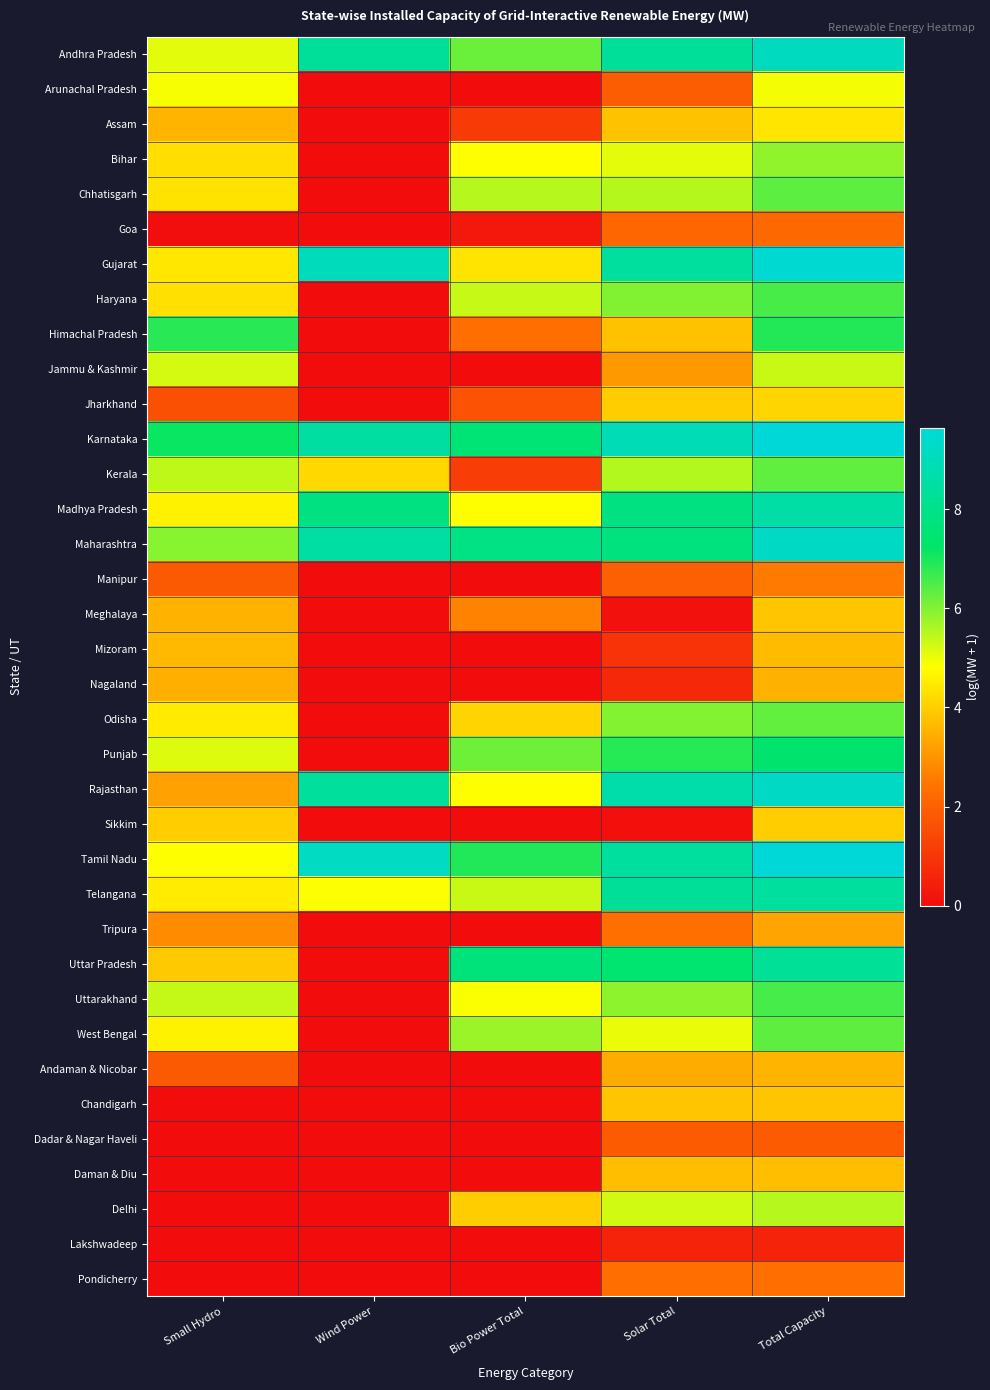

Between Bio Power Total and Total Capacity, which is larger?

Total Capacity